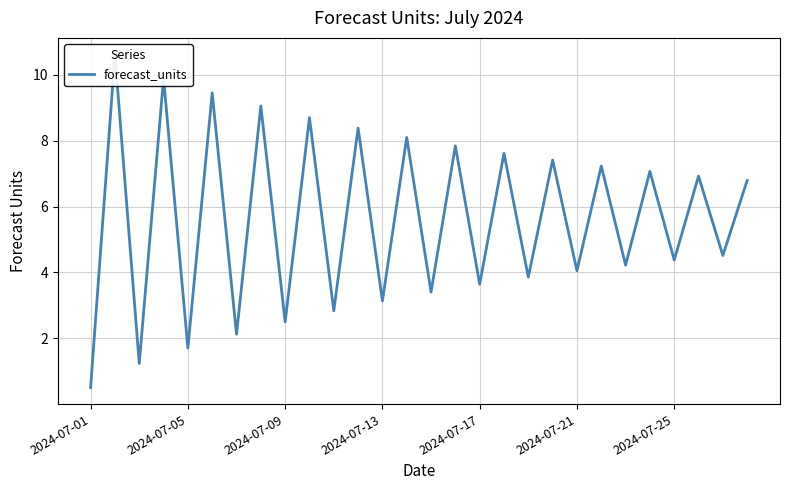

What is the difference between the maximum and minimum values?

10.1